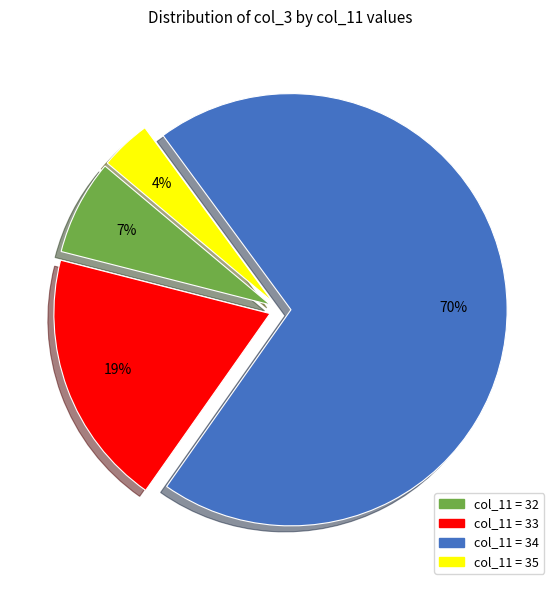

Is there a majority slice in this chart?

Yes